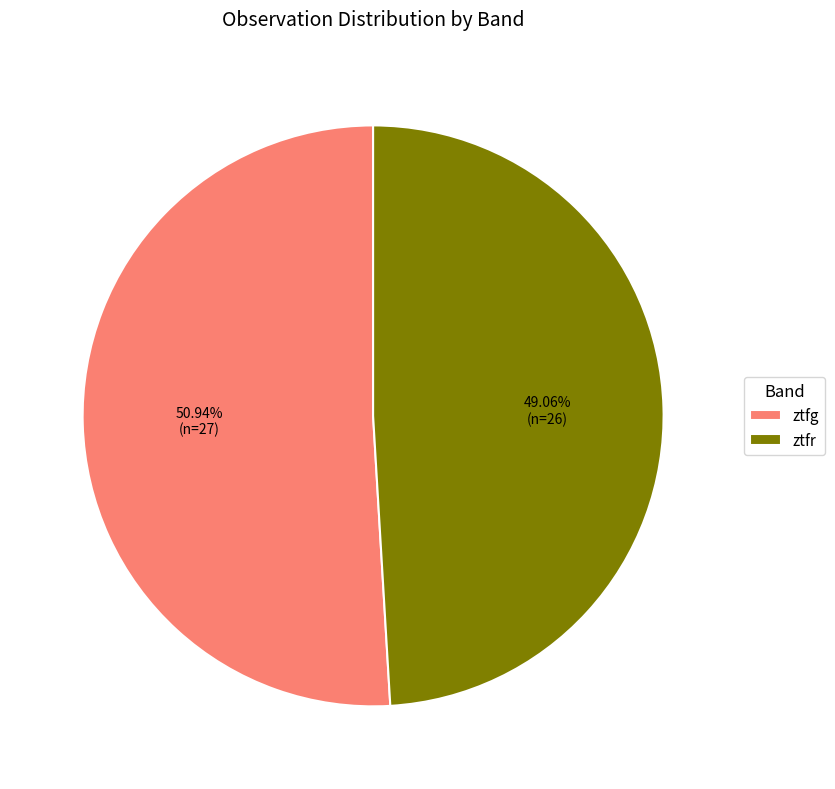

Combined, what portion of the pie is ztfg and ztfr?

100.0%